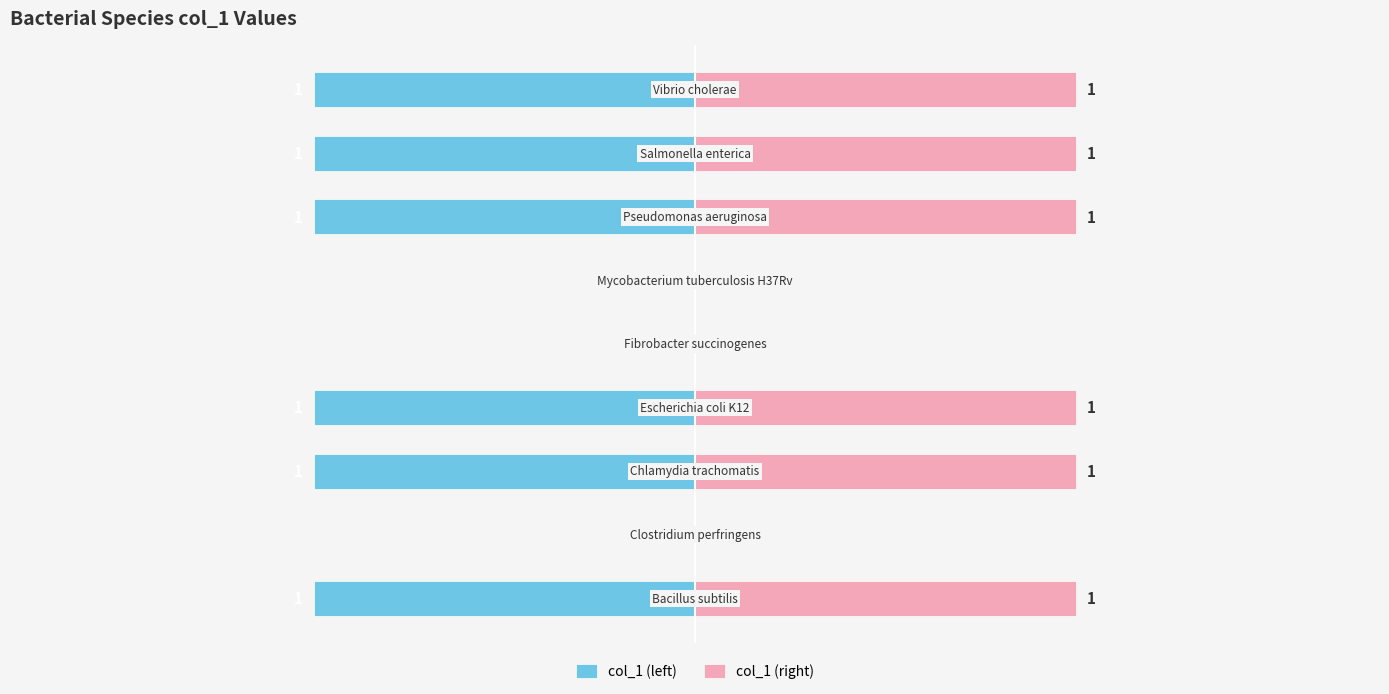

Rank the series by their average value, from highest to lowest.

col_1 (right), col_1 (left)